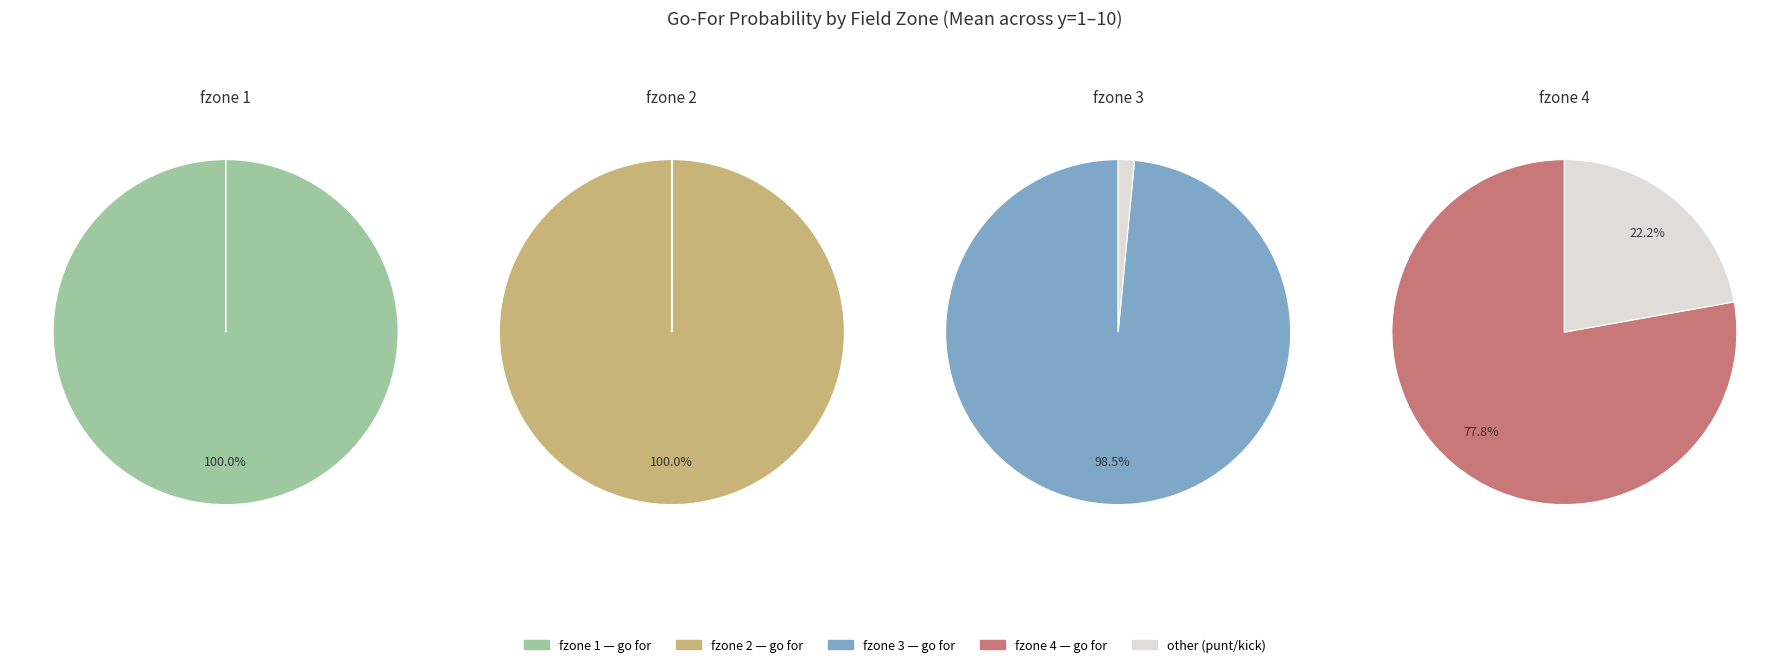

Does y=9 account for over 50% of the chart?

No